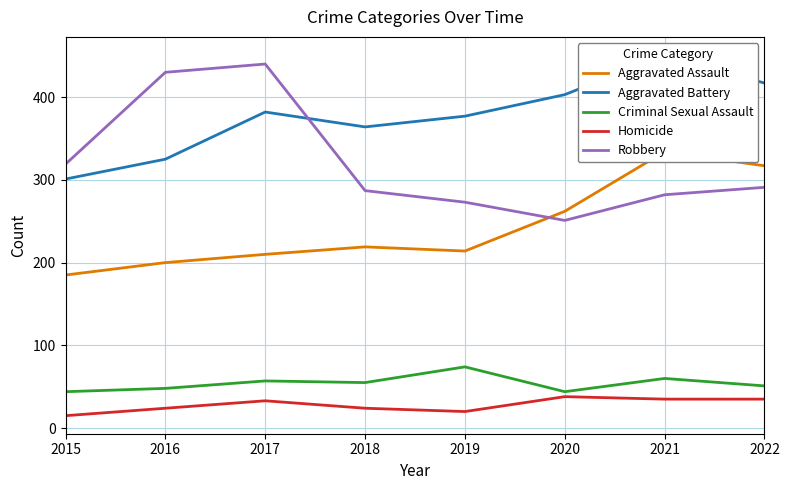

What is the spread (max minus min) of values at 2022?

382